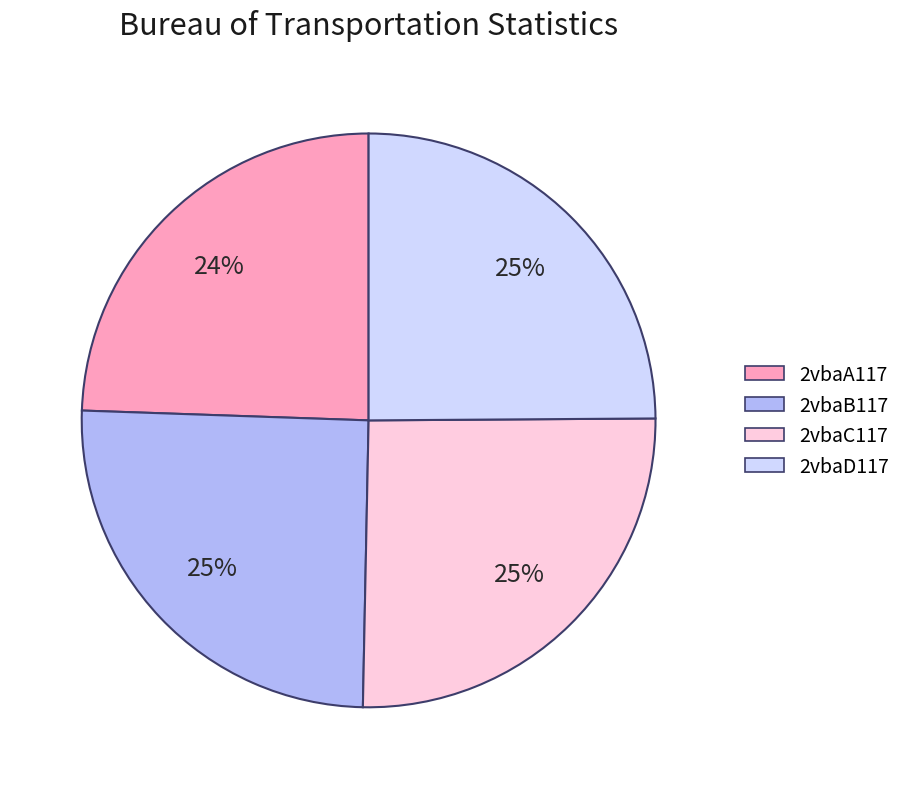

How many segments does this pie chart have?

4